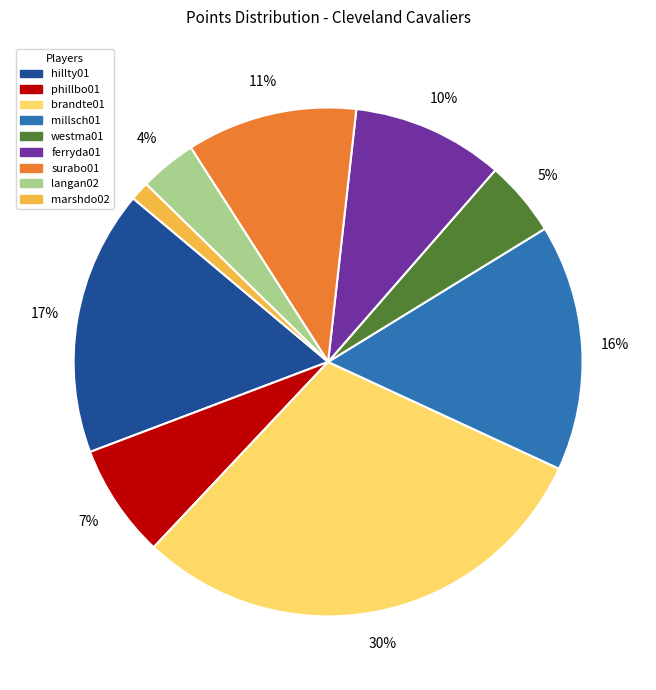

Does any single category account for the majority?

No